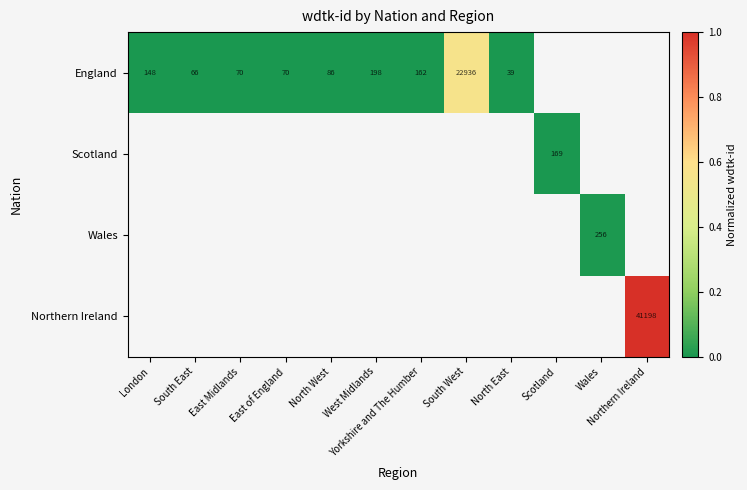

Which series has the largest range (max minus min)?

England